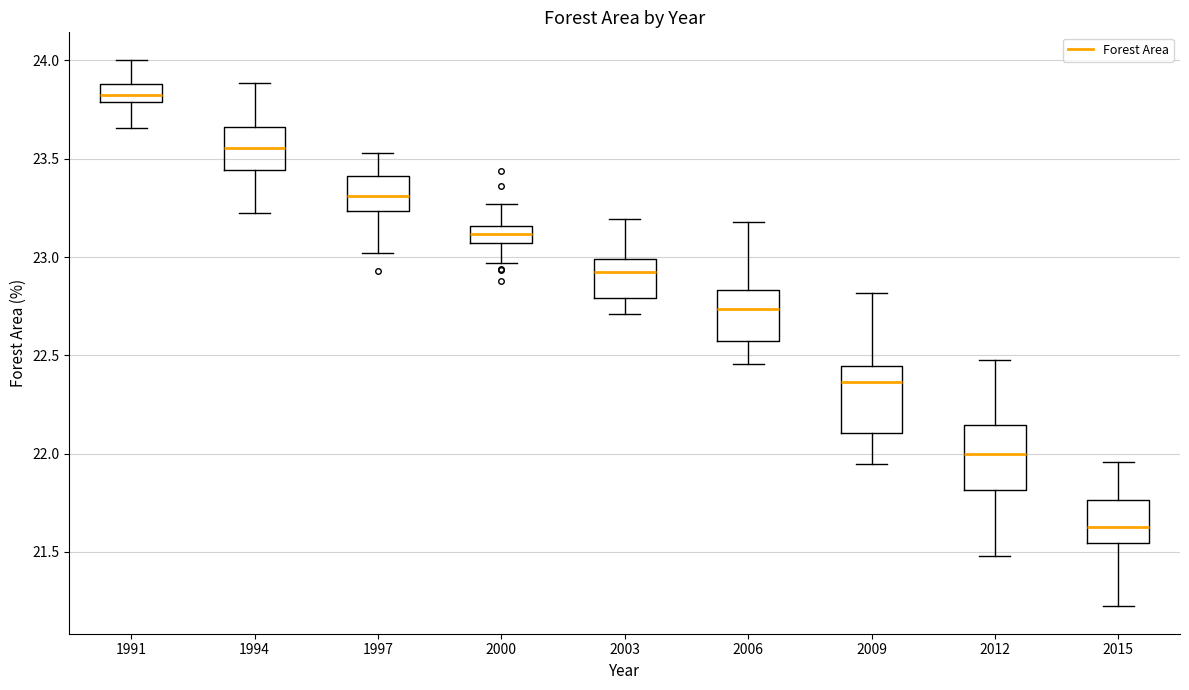

Which box has the lowest median line?

2015